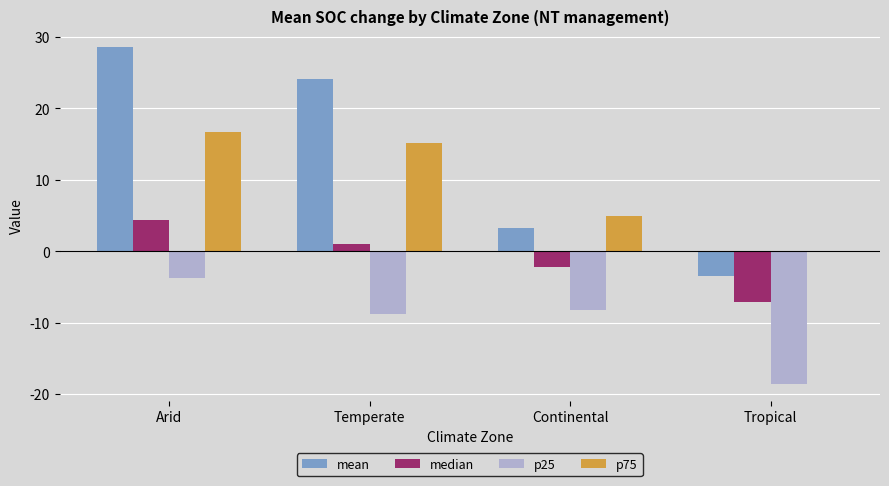

True or false: p25 has a value of -3.8 at Arid.

True